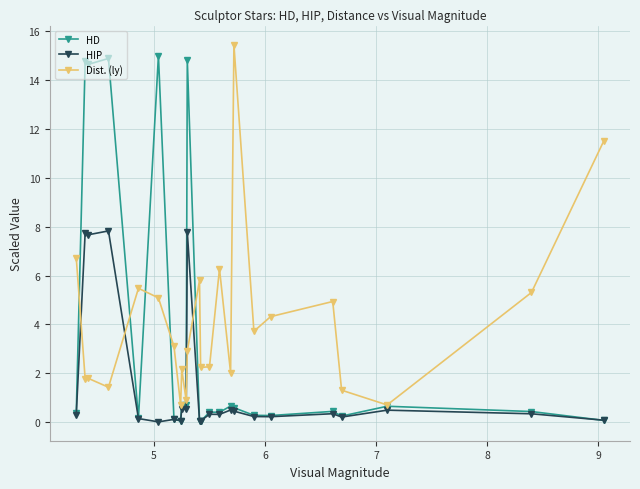

List the series in order of their overall mean, lowest first.

HIP, HD, Dist. (ly)